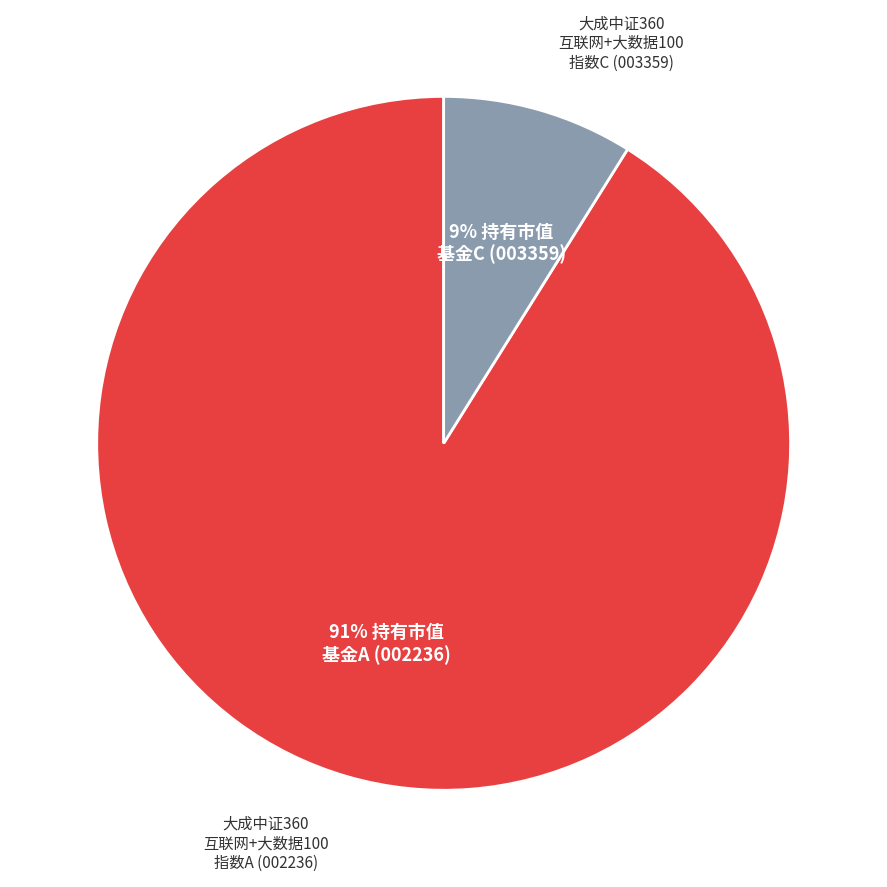

To the nearest percent, what is the average slice percentage?

50%